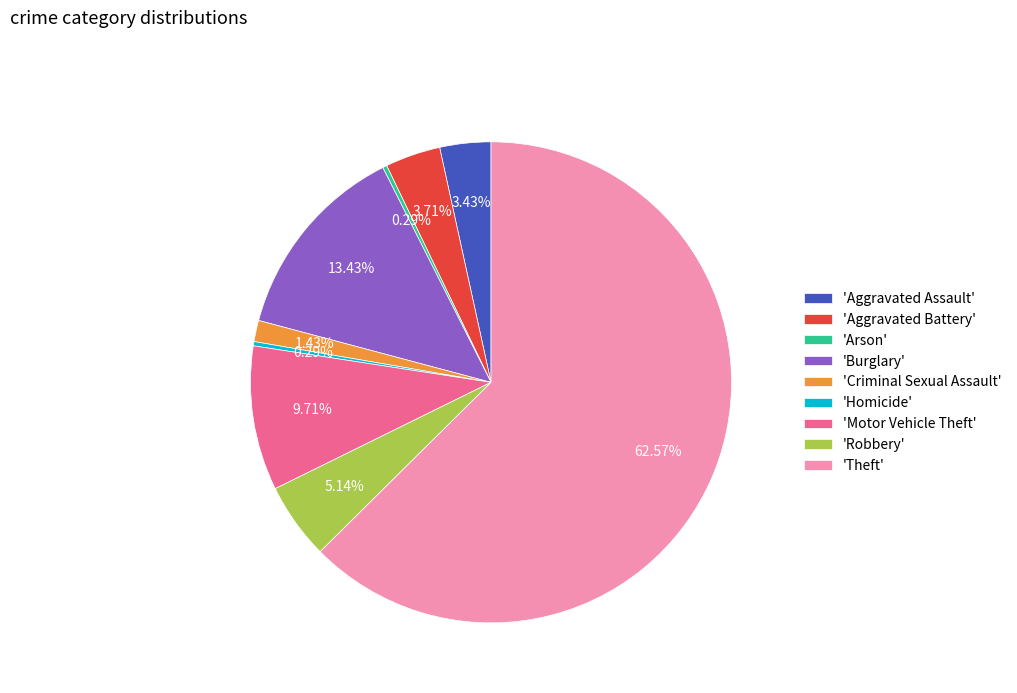

Is there a majority slice in this chart?

Yes